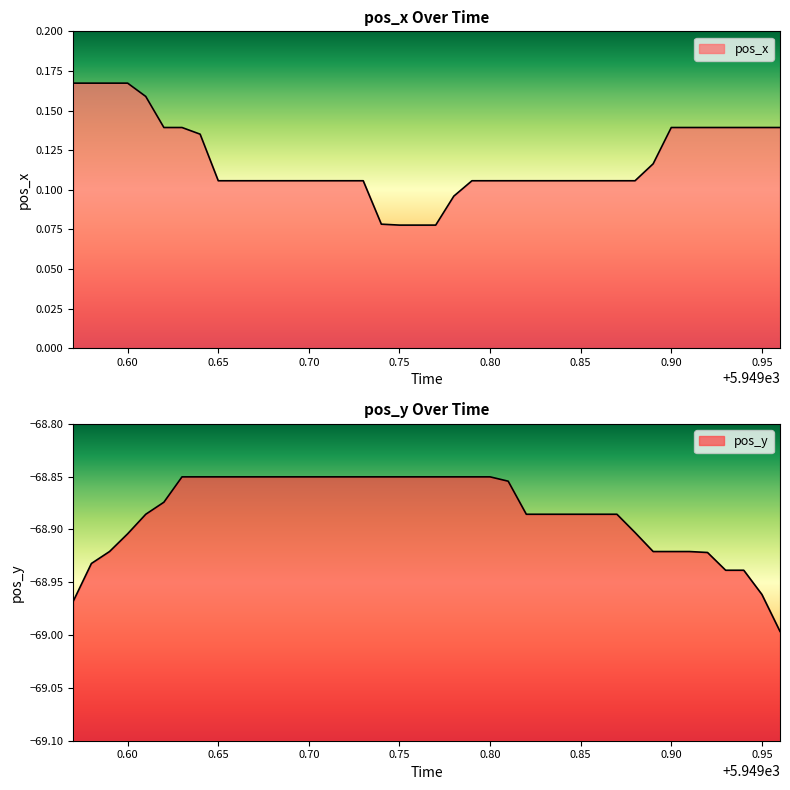

Rank the series at 0.65 from lowest to highest value.

pos_y, pos_x